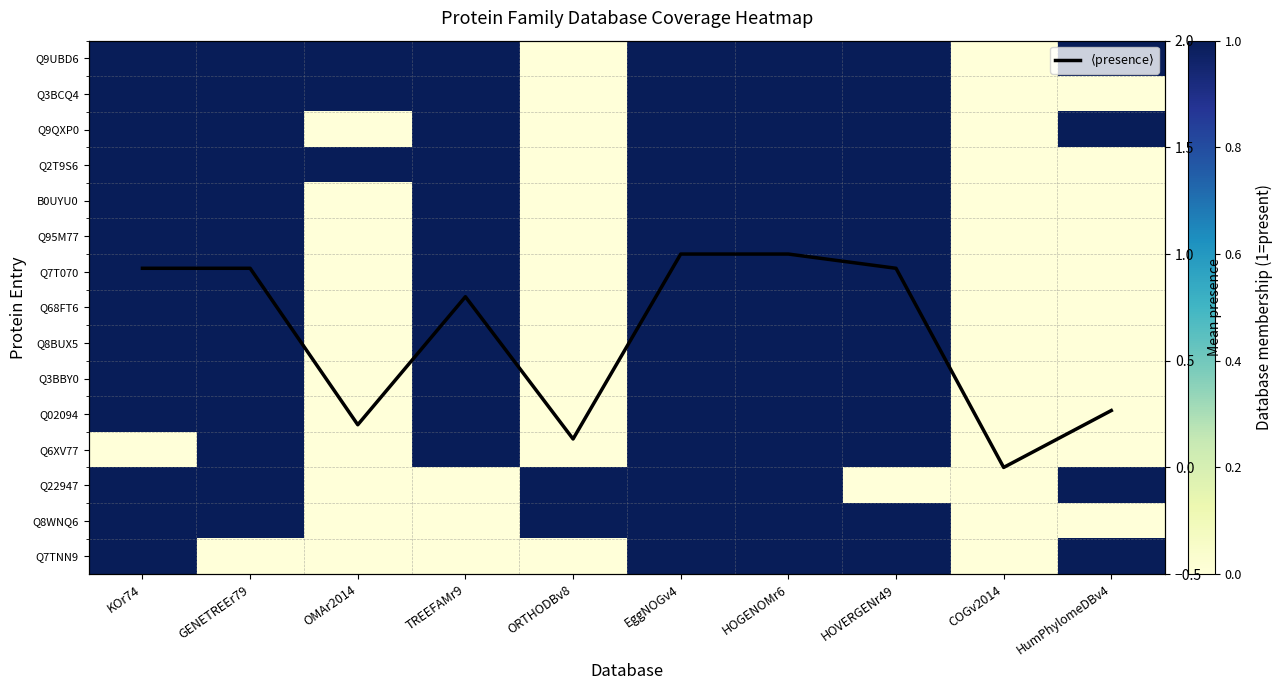

Is it true that Q22947 equals 1.0 at ORTHODBv8?

True